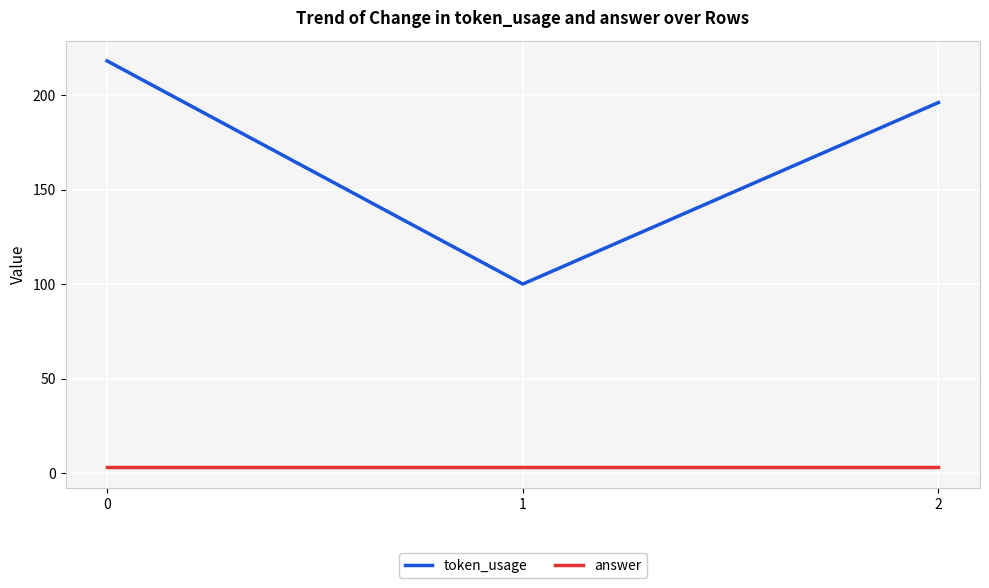

What is the total value across all series at 1?

103